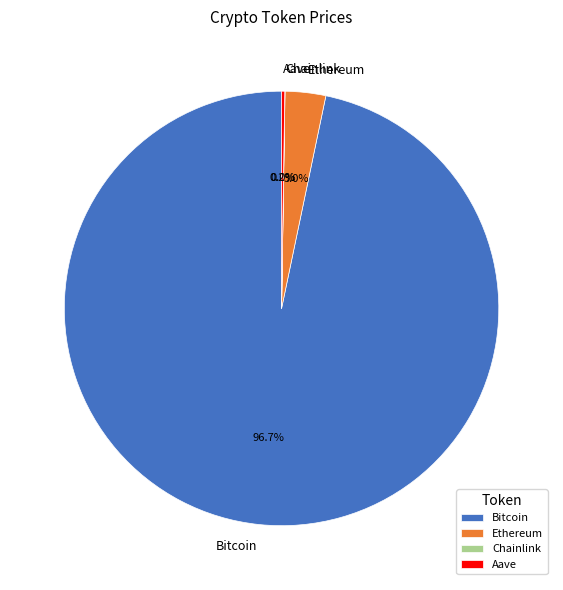

Which slice is the largest?

Bitcoin